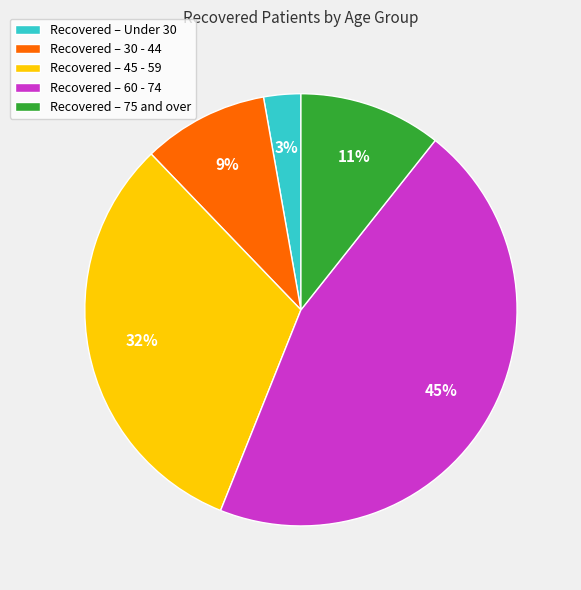

True or false: Recovered – Under 30 accounts for 3% of the total.

True